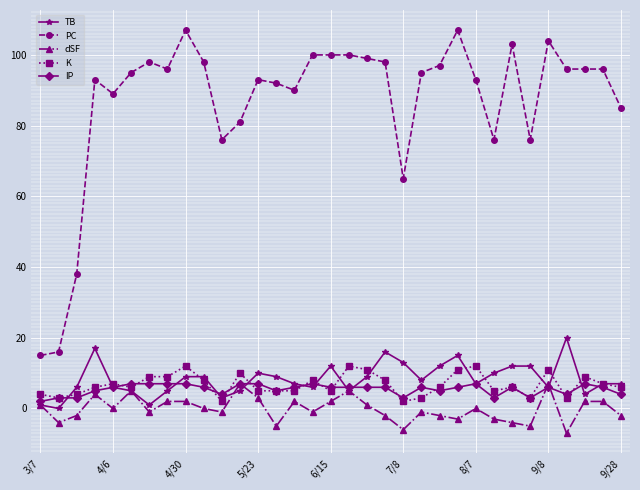

Which series has the largest total across all categories?

PC